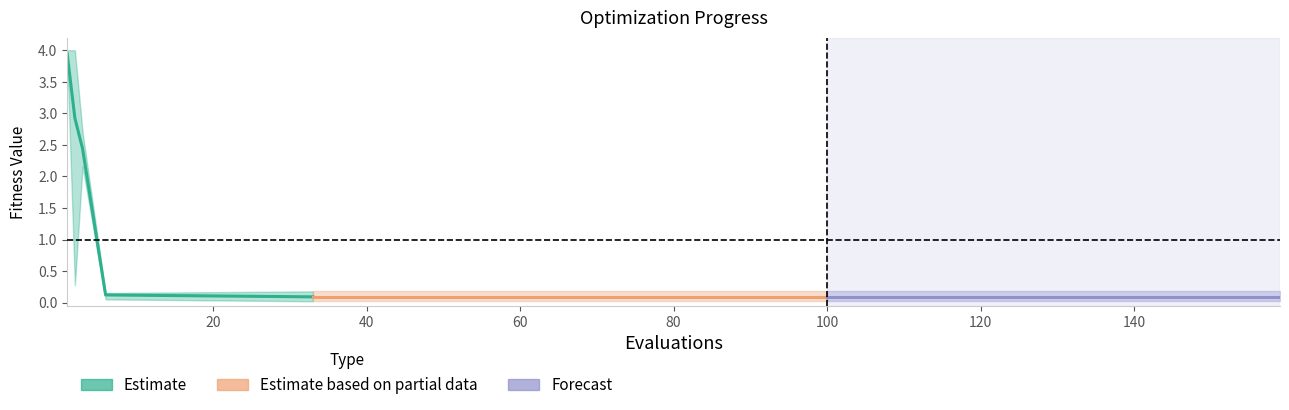

How many interior local peaks does the best series have?

1